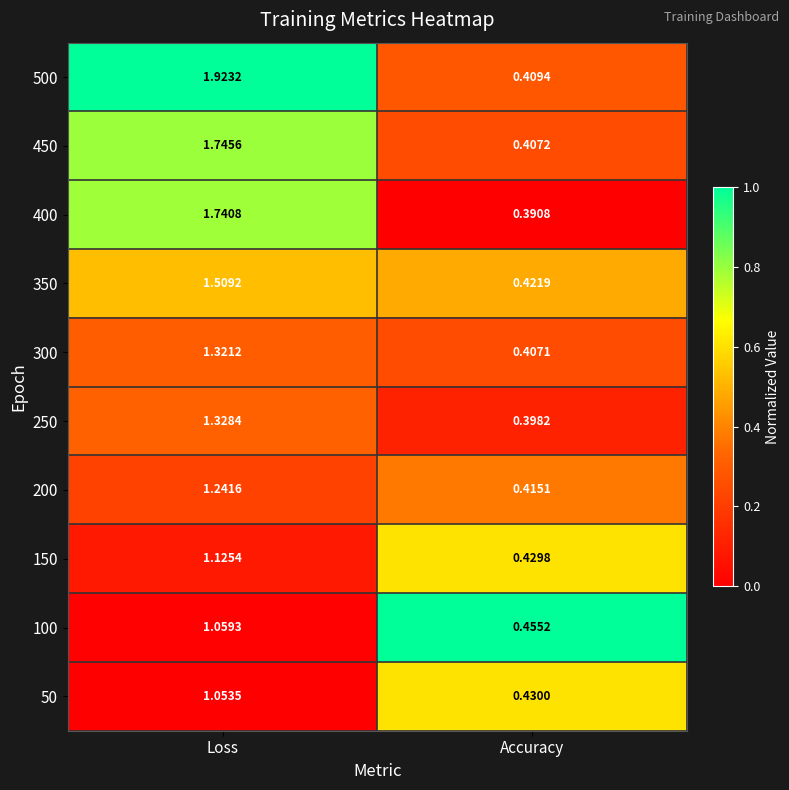

Rank the categories by 150 value from highest to lowest.

Loss, Accuracy